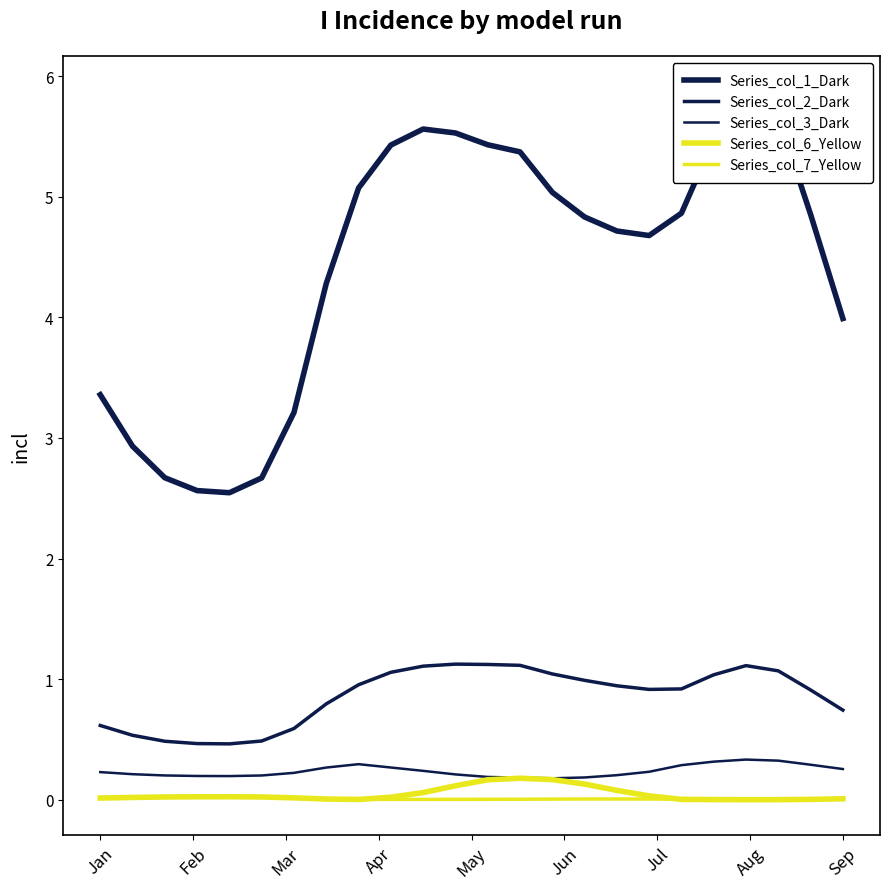

Does the chart have visible grid lines?

No